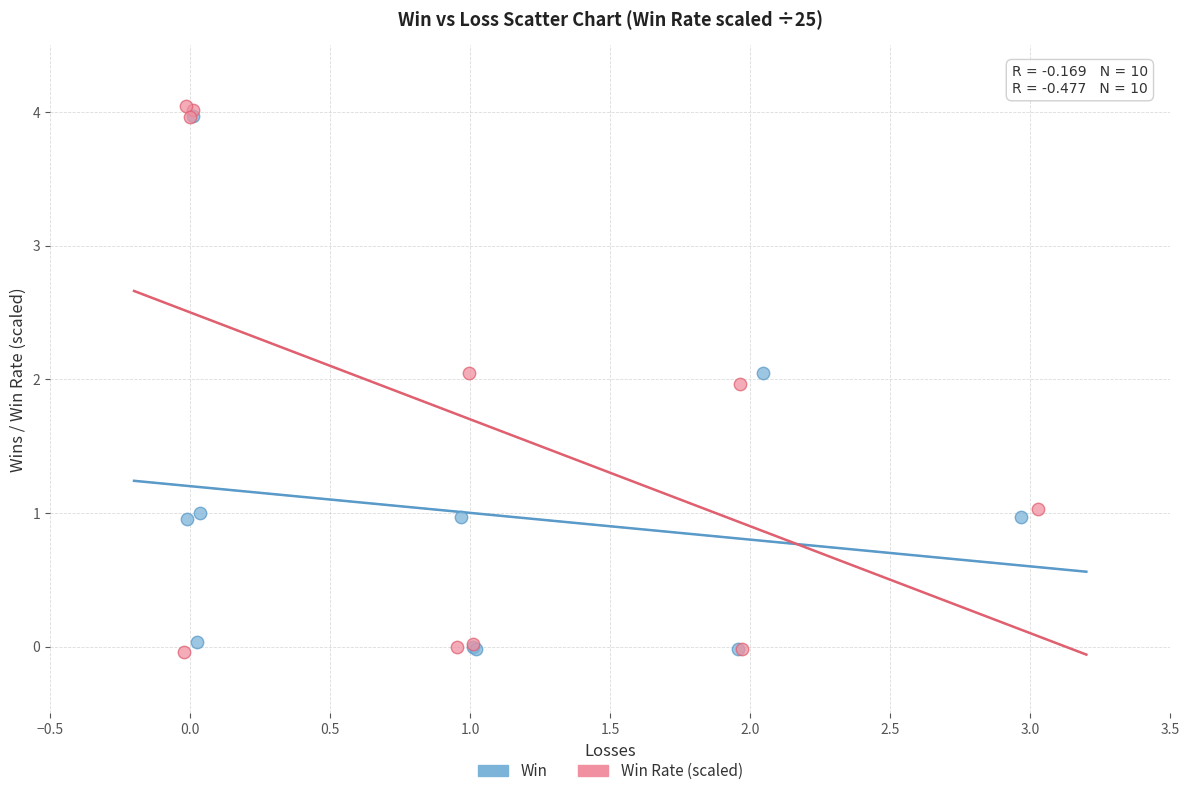

Which series contains the highest Y value?

Win Rate (scaled)